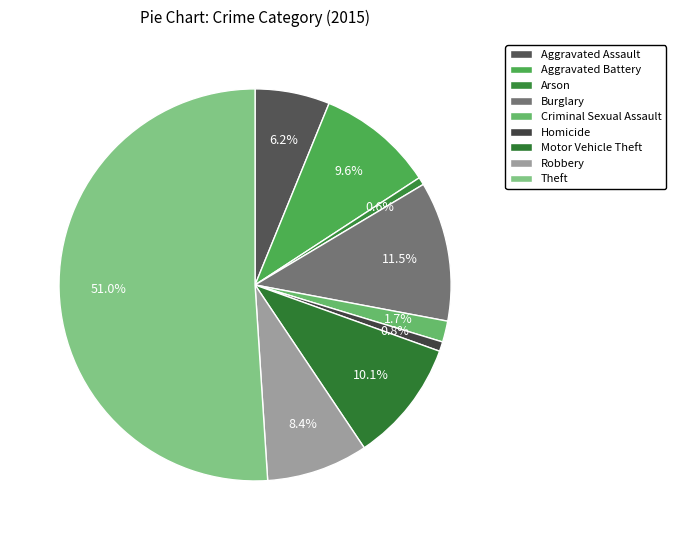

Count the number of slices in the pie.

9